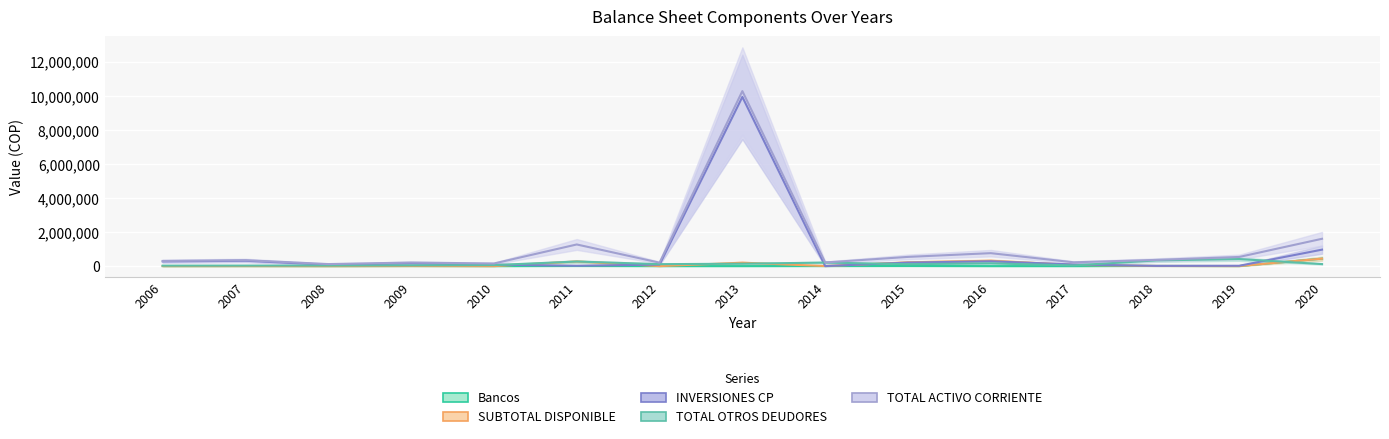

How many values in the Bancos series are below 2707?

7